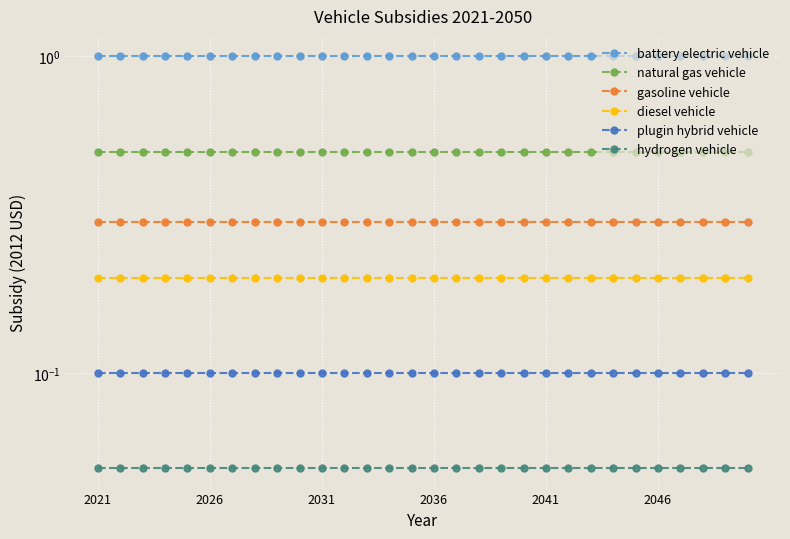

What is the minimum value for gasoline vehicle?

0.3